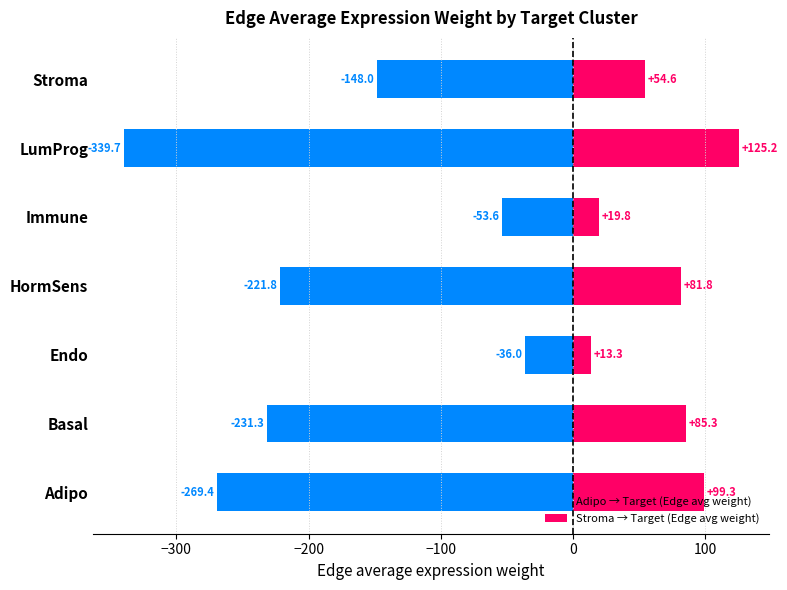

List the series in order of their peak value, highest first.

Stroma → Target (Edge avg weight), Adipo → Target (Edge avg weight)